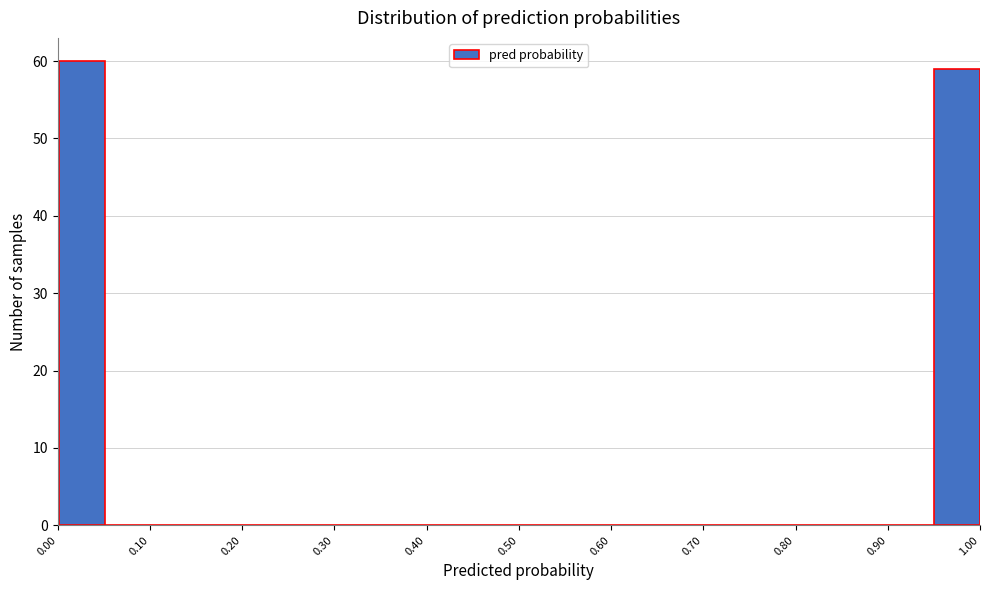

Reading left to right, transcribe this chart: for each bar, give the range it covers on the x-axis and its height. Neither the bar edges nor the heights are printed on the chart, so give them approximately, as read against the axes.

0.00 to 0.05: 60
0.05 to 0.10: 0
0.10 to 0.15: 0
0.15 to 0.20: 0
0.20 to 0.25: 0
0.25 to 0.30: 0
0.30 to 0.35: 0
0.35 to 0.40: 0
0.40 to 0.45: 0
0.45 to 0.50: 0
0.50 to 0.55: 0
0.55 to 0.60: 0
0.60 to 0.65: 0
0.65 to 0.70: 0
0.70 to 0.75: 0
0.75 to 0.80: 0
0.80 to 0.85: 0
0.85 to 0.90: 0
0.90 to 0.95: 0
0.95 to 1.00: 59